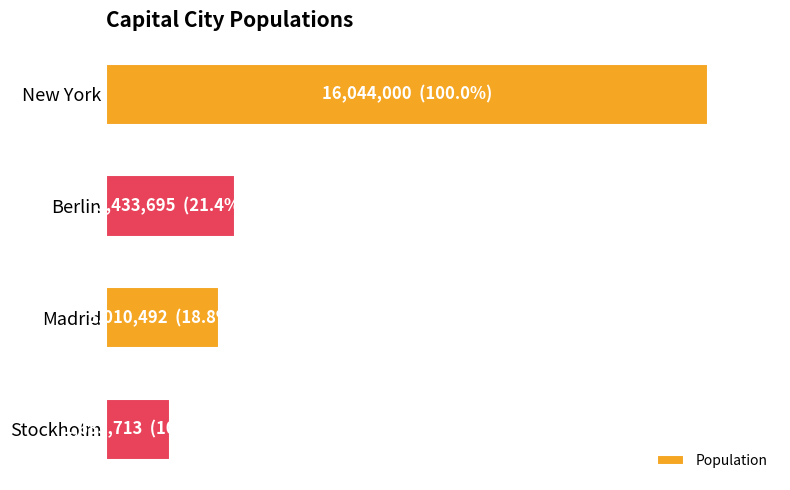

Are the bars horizontal?

Yes